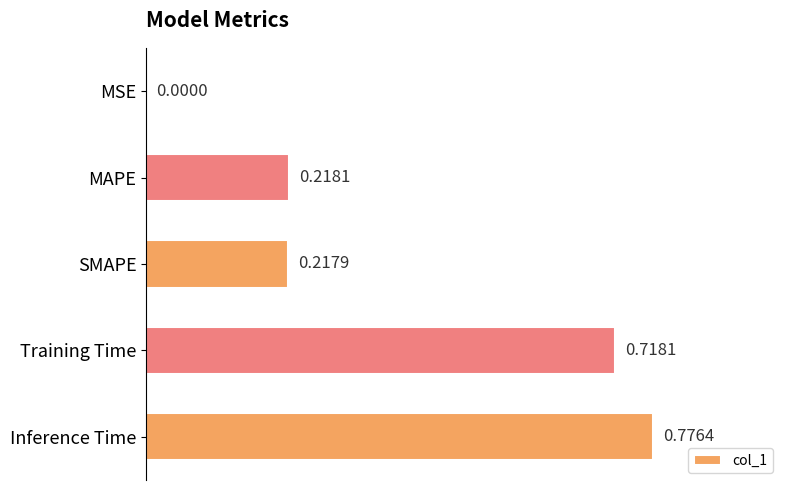

Which has a higher value, Training Time or SMAPE?

Training Time